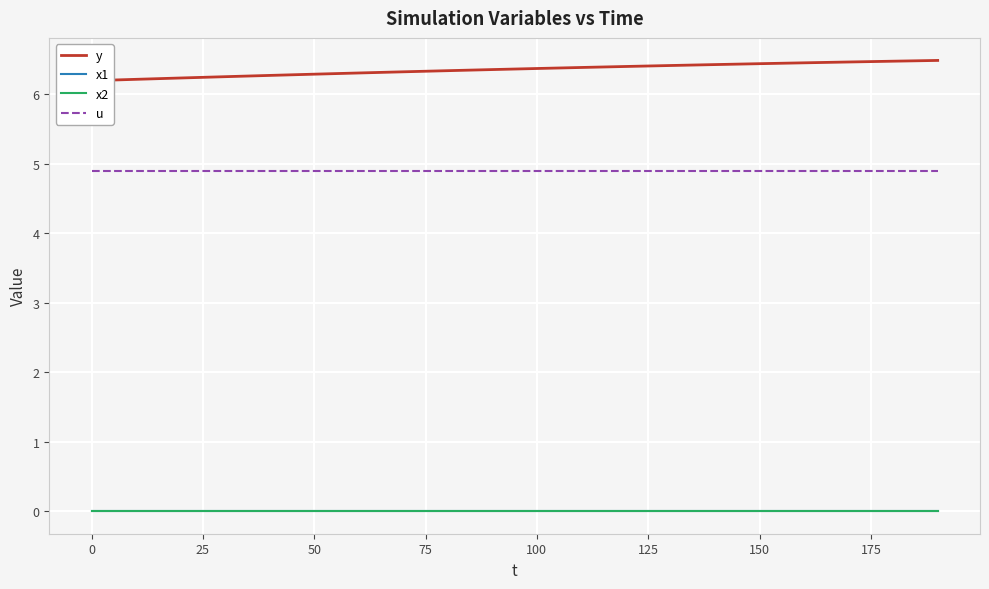

True or false: u and x2 cross at least once.

False